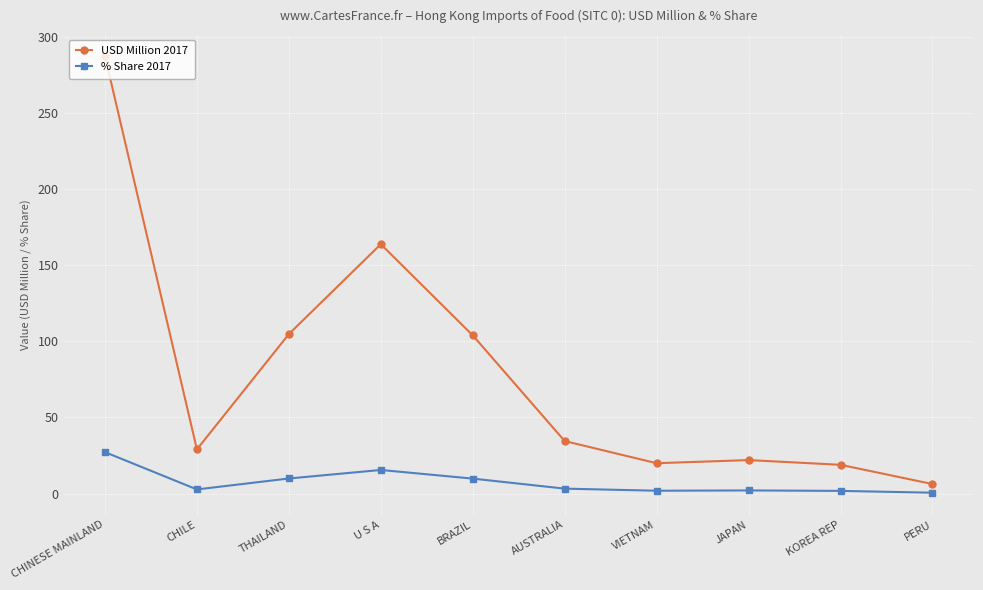

Is it true that % Share 2017 equals 1.9 at VIETNAM?

True